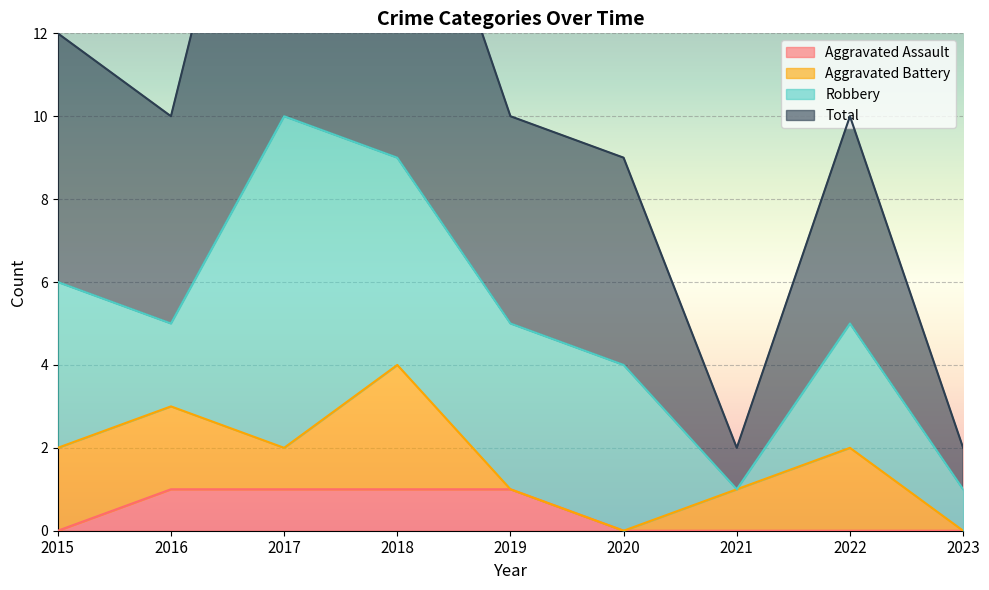

What is the maximum value shown in the chart?

21